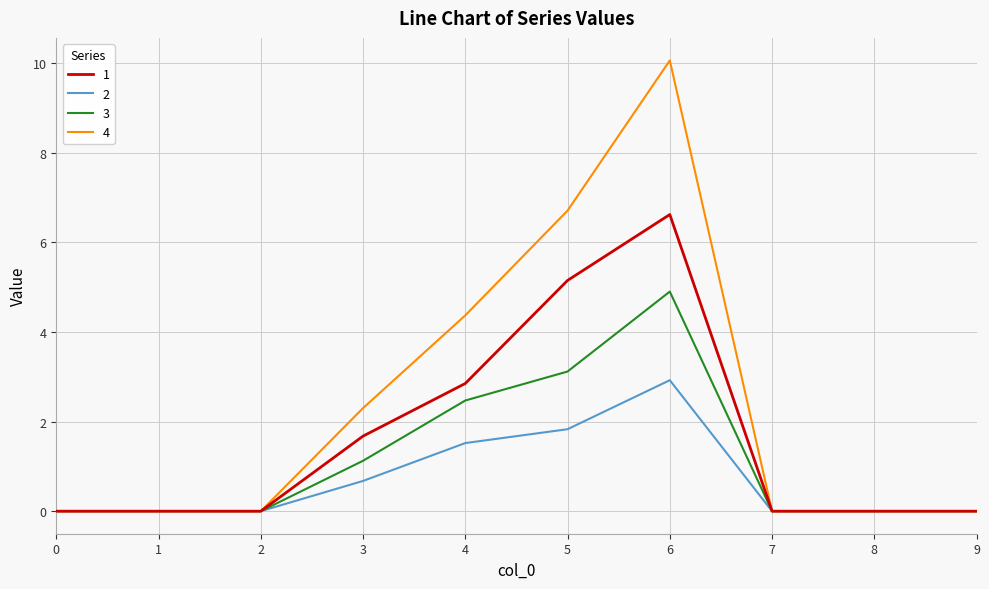

What is the difference between the maximum and second lowest values in the 3 series?

4.9